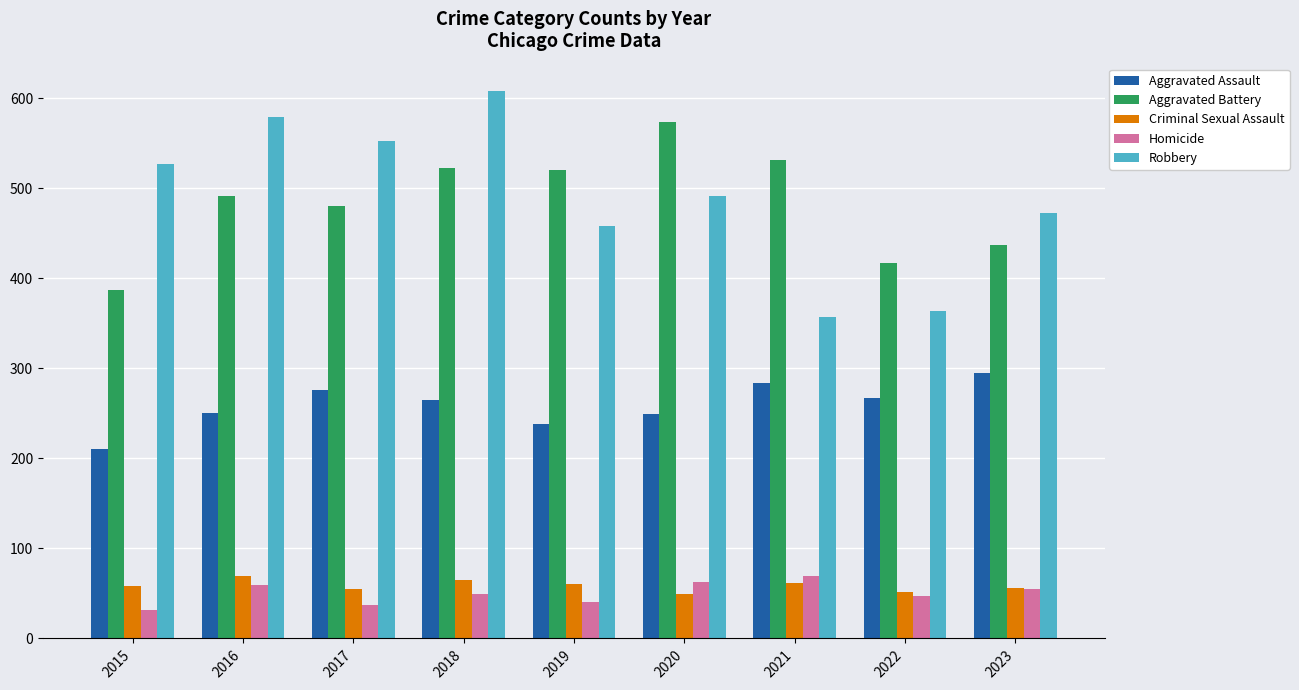

The Robbery series shows 579 at 2016. True or false?

True